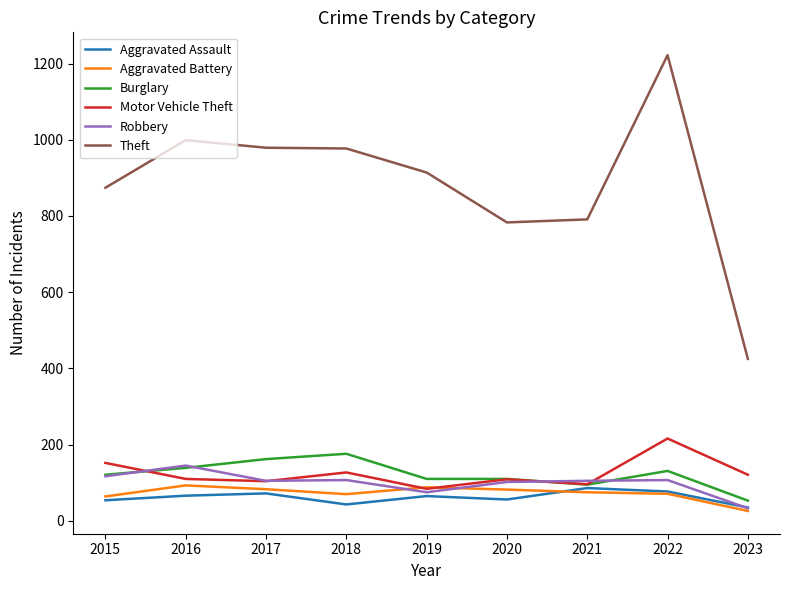

Which category has the highest value across all series?

2022